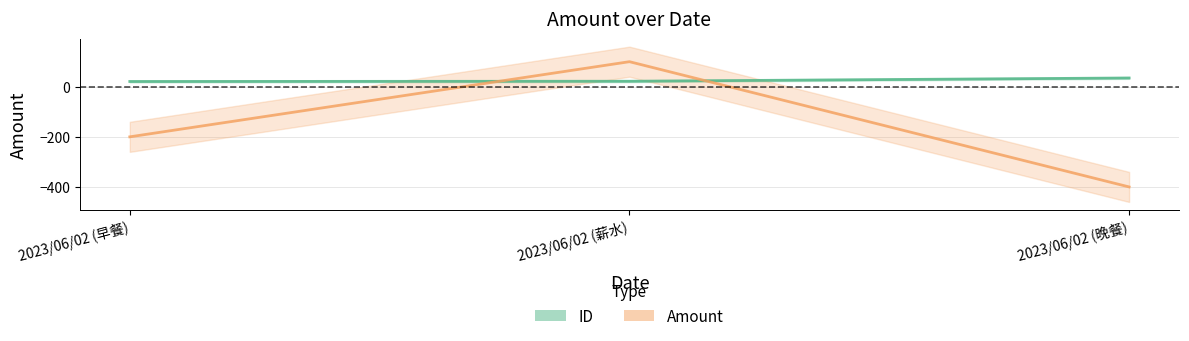

What position from the left is 2023/06/02 (薪水)?

2